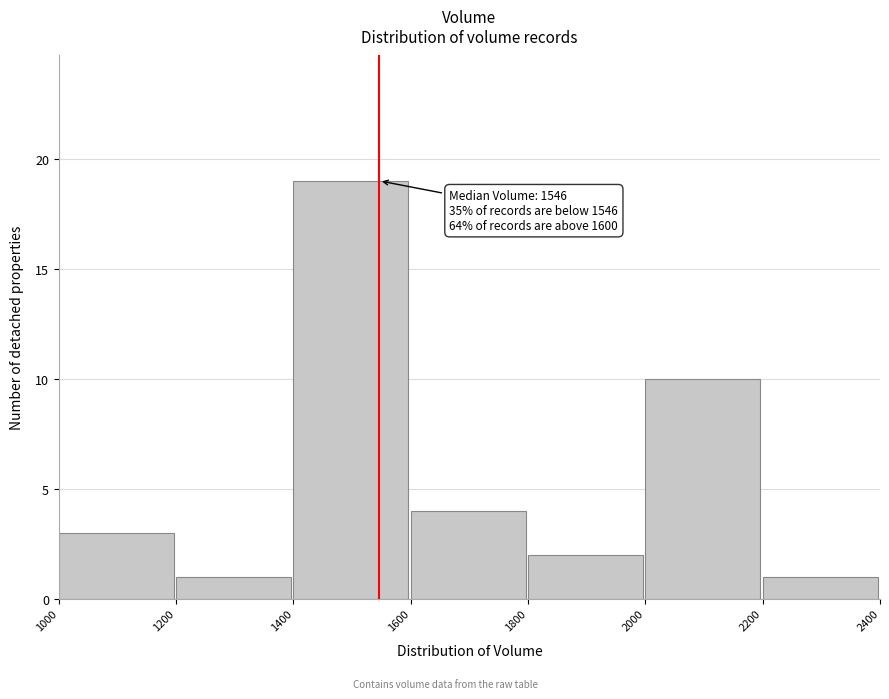

Over which range of the x-axis is the bar tallest?

1400 to 1600